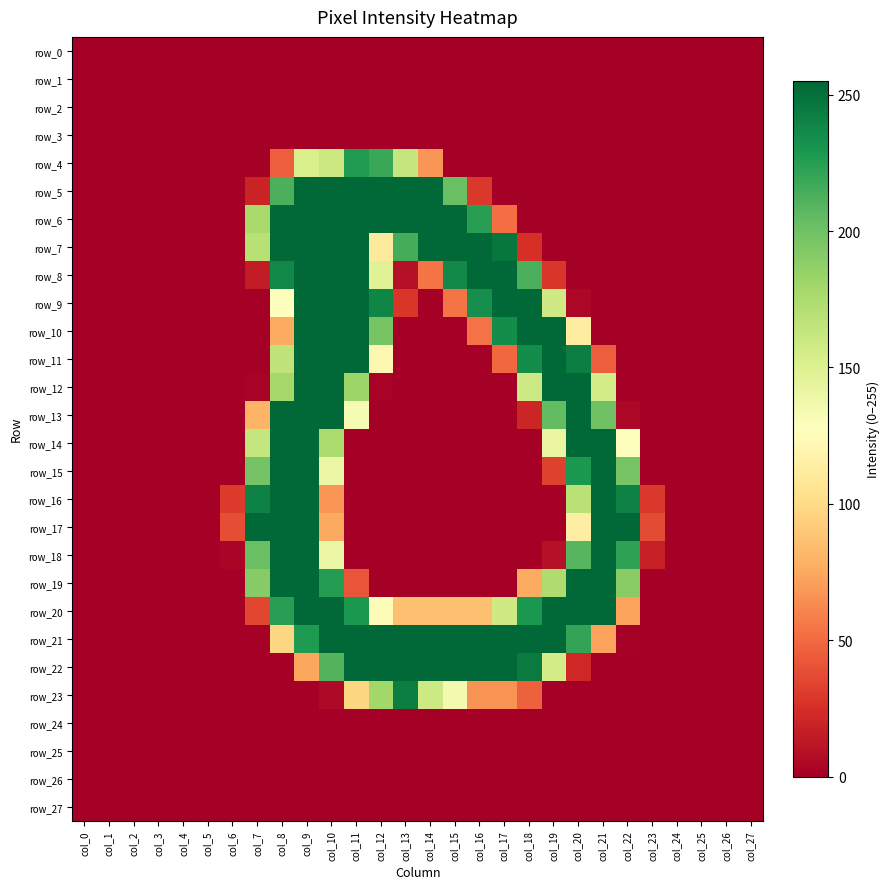

Reading left to right, extract all data points from this chart.

row_0: 0	0	0	0	0	0	0	0	0	0	0	0	0	0	0	0	0	0	0	0	0	0	0	0	0	0	0	0
row_1: 0	0	0	0	0	0	0	0	0	0	0	0	0	0	0	0	0	0	0	0	0	0	0	0	0	0	0	0
row_2: 0	0	0	0	0	0	0	0	0	0	0	0	0	0	0	0	0	0	0	0	0	0	0	0	0	0	0	0
row_3: 0	0	0	0	0	0	0	0	0	0	0	0	0	0	0	0	0	0	0	0	0	0	0	0	0	0	0	0
row_4: 0	0	0	0	0	0	0	0	45	153	160	227	219	163	67	0	0	0	0	0	0	0	0	0	0	0	0	0
row_5: 0	0	0	0	0	0	0	19	213	254	254	254	254	254	254	202	29	0	0	0	0	0	0	0	0	0	0	0
row_6: 0	0	0	0	0	0	0	177	254	254	254	254	254	254	254	254	225	51	0	0	0	0	0	0	0	0	0	0
row_7: 0	0	0	0	0	0	0	170	254	254	254	254	111	215	254	254	254	247	25	0	0	0	0	0	0	0	0	0
row_8: 0	0	0	0	0	0	0	15	238	254	254	254	148	9	54	237	254	254	213	28	0	0	0	0	0	0	0	0
row_9: 0	0	0	0	0	0	0	0	128	254	254	254	239	28	0	54	234	254	254	158	4	0	0	0	0	0	0	0
row_10: 0	0	0	0	0	0	0	0	76	254	254	254	197	0	0	0	53	235	254	254	113	0	0	0	0	0	0	0
row_11: 0	0	0	0	0	0	0	0	166	254	254	254	121	0	0	0	0	49	235	254	243	45	0	0	0	0	0	0
row_12: 0	0	0	0	0	0	0	2	179	254	254	181	2	0	0	0	0	0	159	254	254	155	0	0	0	0	0	0
row_13: 0	0	0	0	0	0	0	80	254	254	254	133	0	0	0	0	0	0	20	205	254	200	4	0	0	0	0	0
row_14: 0	0	0	0	0	0	0	163	254	254	176	0	0	0	0	0	0	0	0	142	254	255	128	0	0	0	0	0
row_15: 0	0	0	0	0	0	0	198	254	254	140	0	0	0	0	0	0	0	0	33	229	254	197	0	0	0	0	0
row_16: 0	0	0	0	0	0	30	241	254	254	67	0	0	0	0	0	0	0	0	0	169	254	241	29	0	0	0	0
row_17: 0	0	0	0	0	0	38	254	254	254	75	0	0	0	0	0	0	0	0	0	114	254	254	37	0	0	0	0
row_18: 0	0	0	0	0	0	3	202	254	254	140	0	0	0	0	0	0	0	0	9	209	254	222	17	0	0	0	0
row_19: 0	0	0	0	0	0	0	191	254	254	226	41	0	0	0	0	0	0	76	174	254	254	190	0	0	0	0	0
row_20: 0	0	0	0	0	0	0	35	225	254	254	229	124	86	86	86	86	158	229	254	254	254	72	0	0	0	0	0
row_21: 0	0	0	0	0	0	0	0	97	228	254	254	254	254	254	254	254	254	254	254	221	72	1	0	0	0	0	0
row_22: 0	0	0	0	0	0	0	0	0	74	210	254	254	254	254	254	254	254	245	155	21	0	0	0	0	0	0	0
row_23: 0	0	0	0	0	0	0	0	0	0	5	97	180	243	159	135	66	66	46	0	0	0	0	0	0	0	0	0
row_24: 0	0	0	0	0	0	0	0	0	0	0	0	0	0	0	0	0	0	0	0	0	0	0	0	0	0	0	0
row_25: 0	0	0	0	0	0	0	0	0	0	0	0	0	0	0	0	0	0	0	0	0	0	0	0	0	0	0	0
row_26: 0	0	0	0	0	0	0	0	0	0	0	0	0	0	0	0	0	0	0	0	0	0	0	0	0	0	0	0
row_27: 0	0	0	0	0	0	0	0	0	0	0	0	0	0	0	0	0	0	0	0	0	0	0	0	0	0	0	0